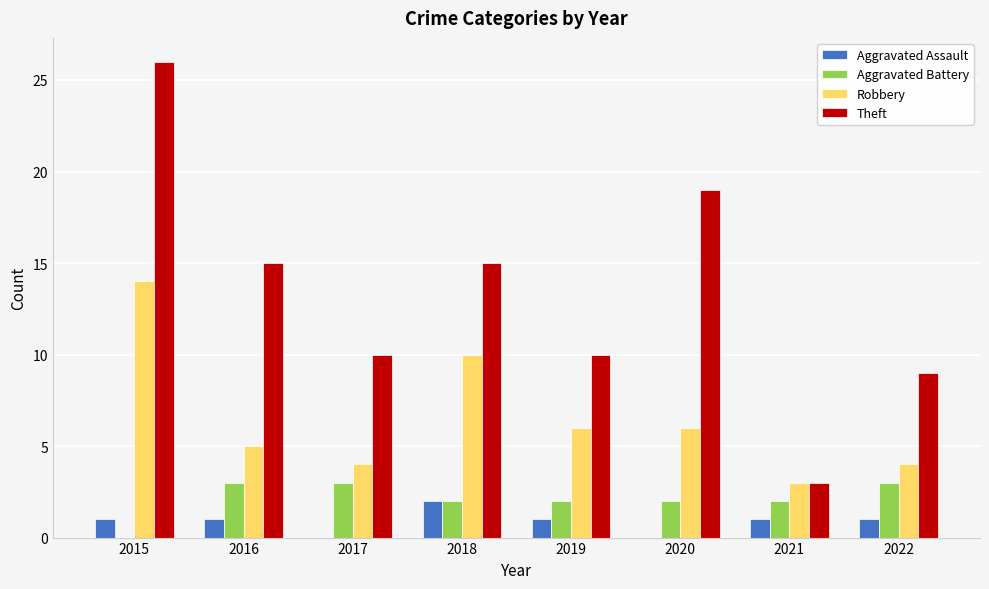

Reading right to left, what are all the values shown in this chart?

Aggravated Assault: 2022=1	2021=1	2020=0	2019=1	2018=2	2017=0	2016=1	2015=1
Aggravated Battery: 2022=3	2021=2	2020=2	2019=2	2018=2	2017=3	2016=3	2015=0
Robbery: 2022=4	2021=3	2020=6	2019=6	2018=10	2017=4	2016=5	2015=14
Theft: 2022=9	2021=3	2020=19	2019=10	2018=15	2017=10	2016=15	2015=26